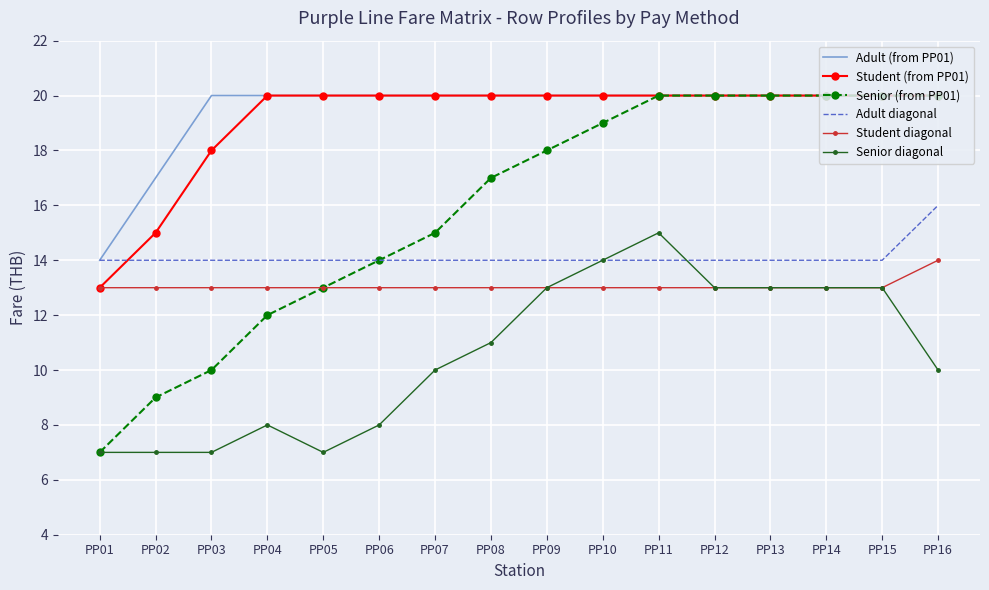

The Senior diagonal series shows 7 at PP02. True or false?

True